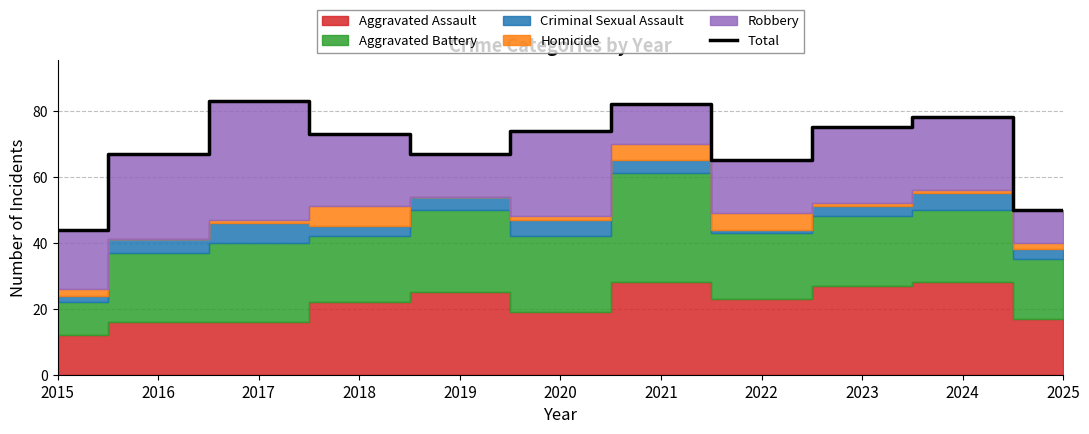

At which label does the data first exceed 73?

2017